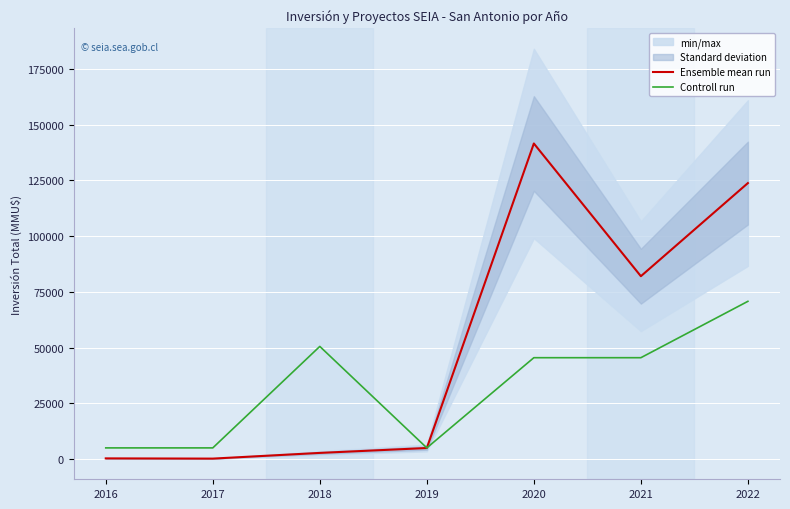

Reading left to right, list all the values displayed in this chart.

Ensemble mean run: 2016=350.0	2017=250.0	2018=2809.0	2019=5000.0	2020=141593.5	2021=82067.0	2022=123836.0
Controll run: 2016=5056.9	2017=5056.9	2018=50569.1	2019=5056.9	2020=45512.2	2021=45512.2	2022=70796.8